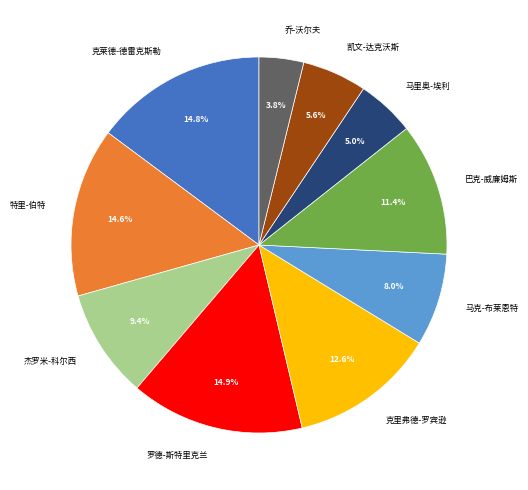

To the nearest percent, what is the average slice percentage?

10%